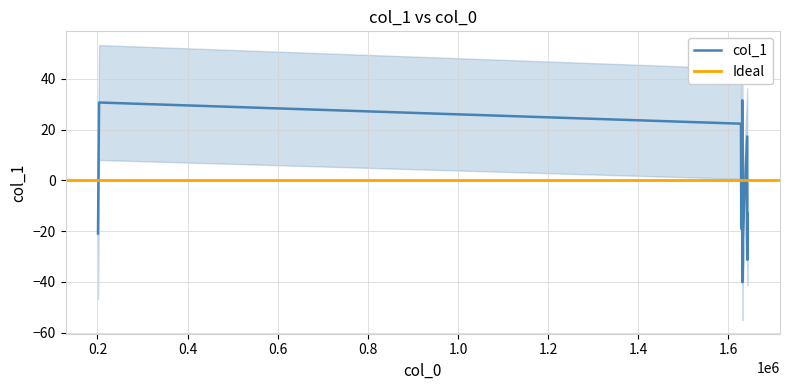

What is the sum of the values at 1630224 and 1631106?

-49.8